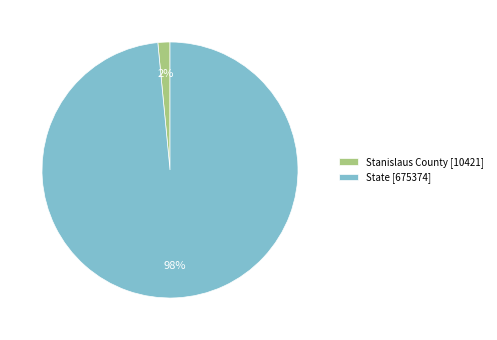

The Stanislaus County slice represents 8% of the pie. True or false?

False